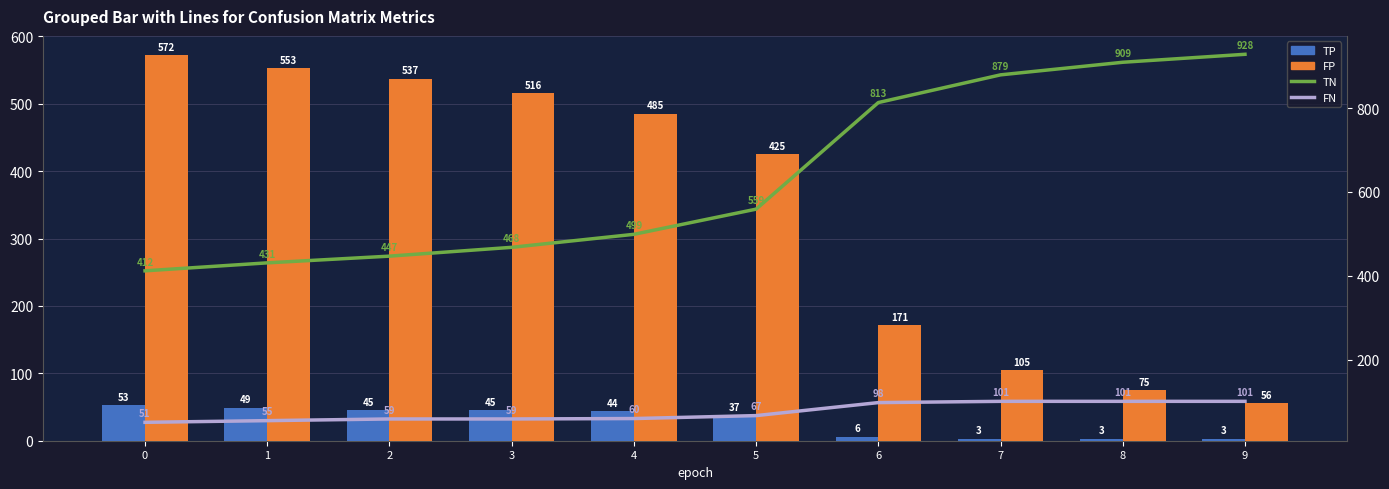

Are the bars horizontal?

No